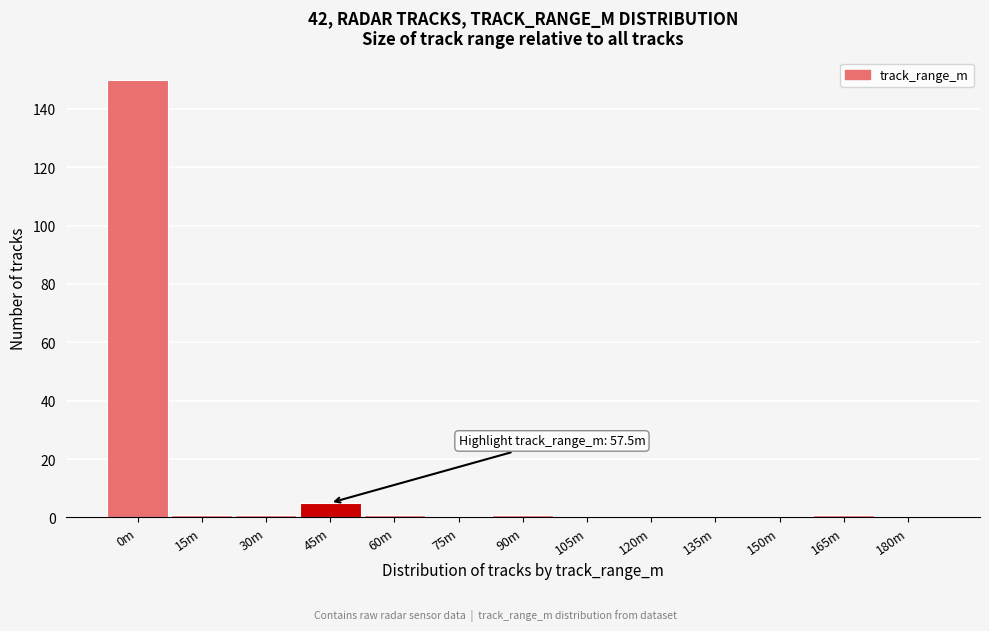

Reading left to right, extract all data points from this chart.

0m=150	15m=1	30m=1	45m=5	60m=1	75m=0	90m=1	105m=0	120m=0	135m=0	150m=0	165m=1	180m=0